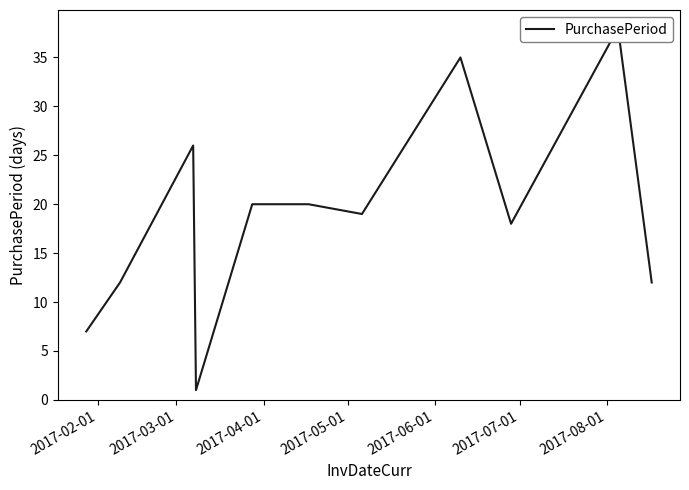

What is the difference between the maximum and minimum values?

37